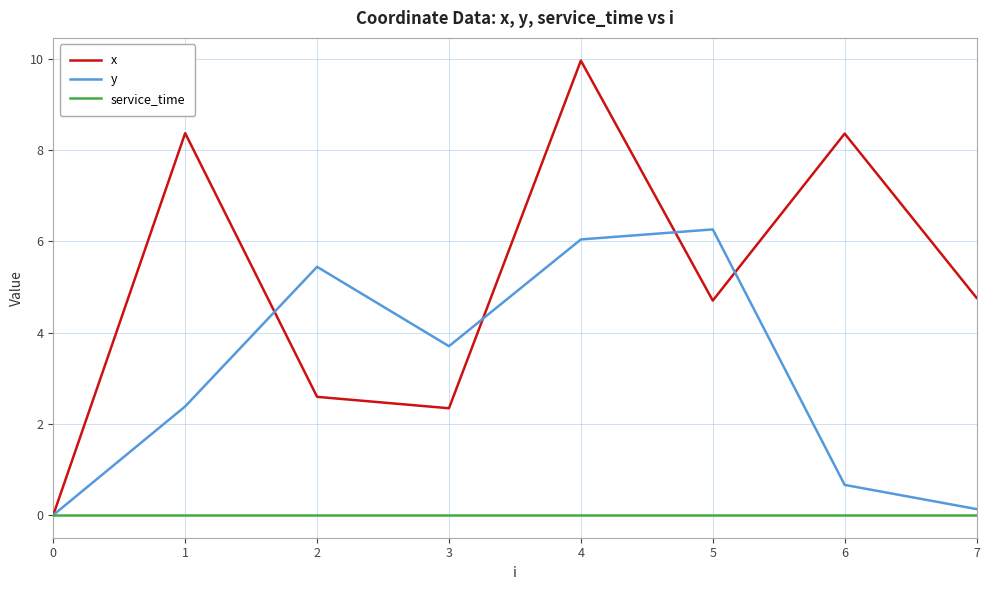

Rank the series at 1 from lowest to highest value.

service_time, y, x